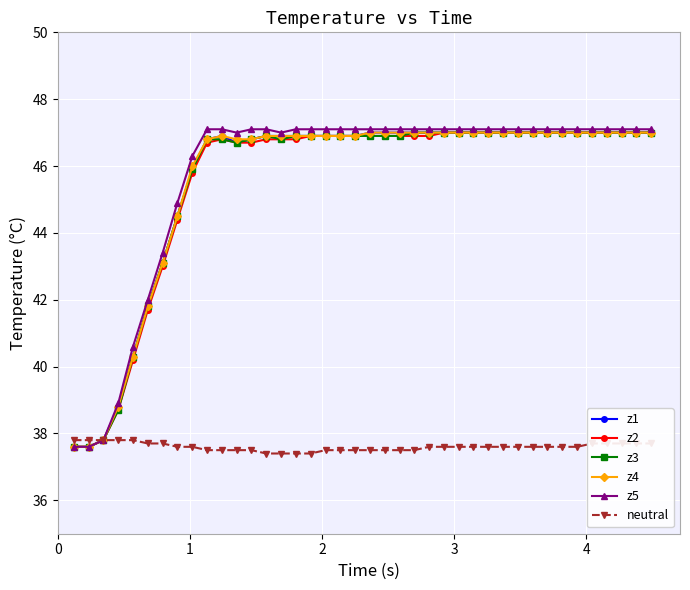

What is the minimum value shown in the chart?

37.4